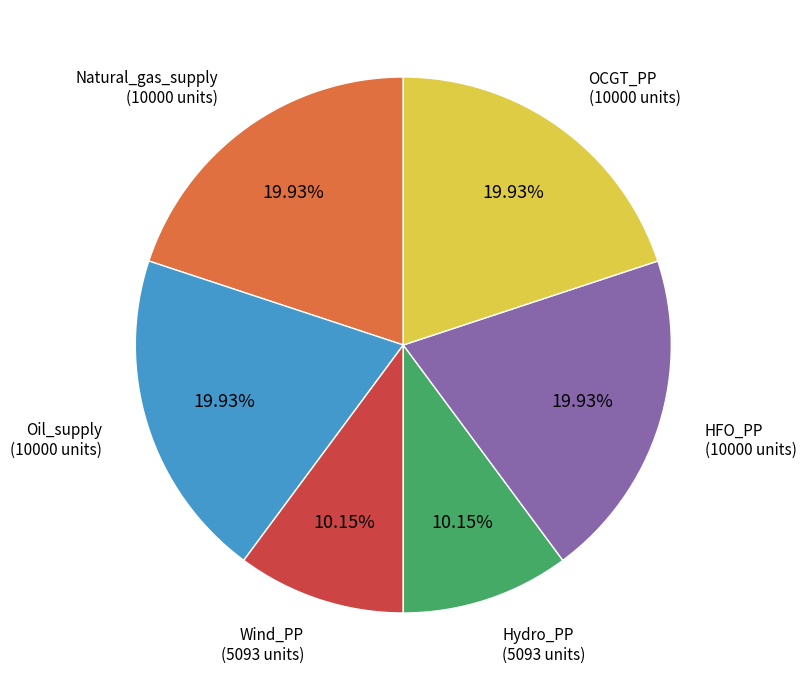

Is there any slice that represents more than half of the pie?

No